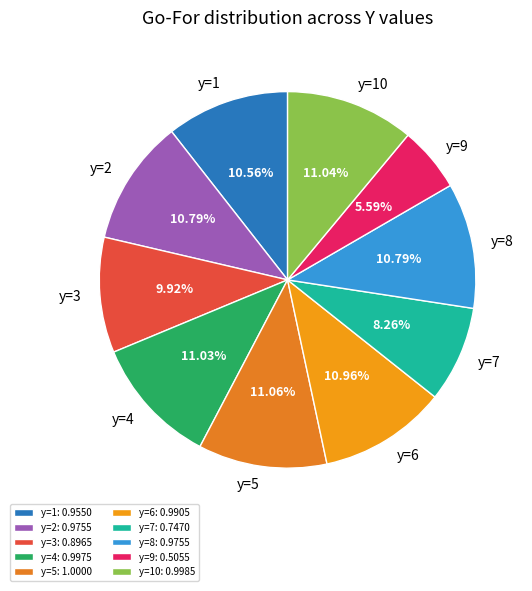

Is there a majority slice in this chart?

No